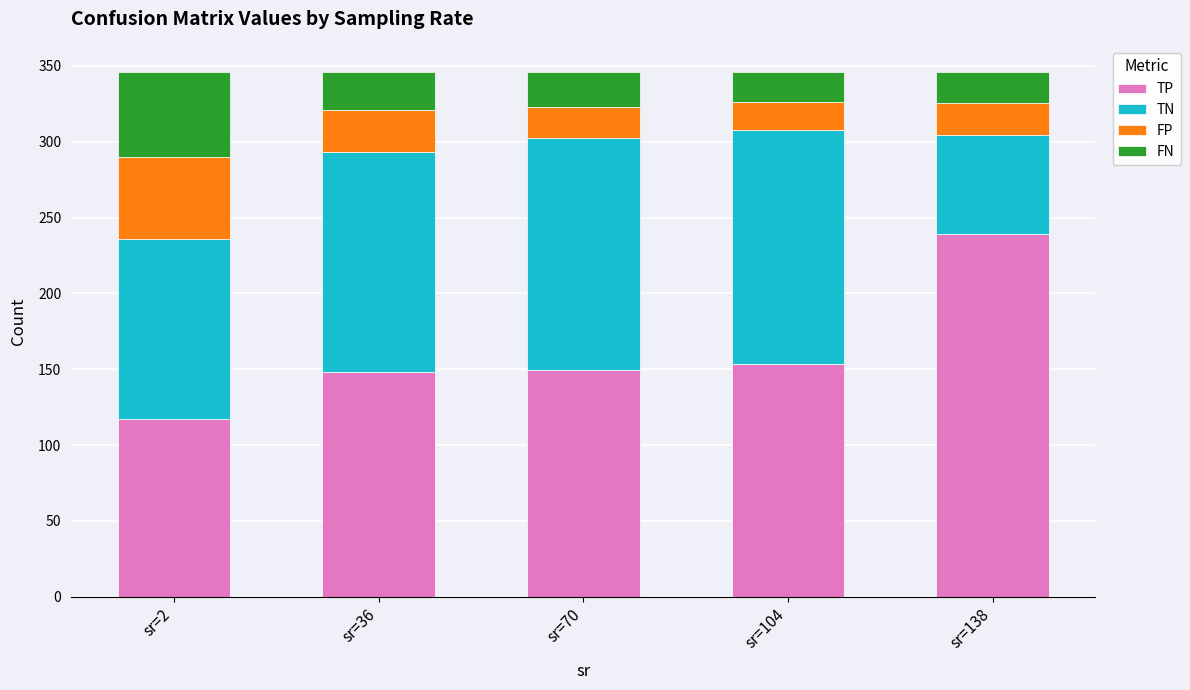

Reading left to right, what are the values for TP?

116.9	148.0	149.8	153.5	239.0